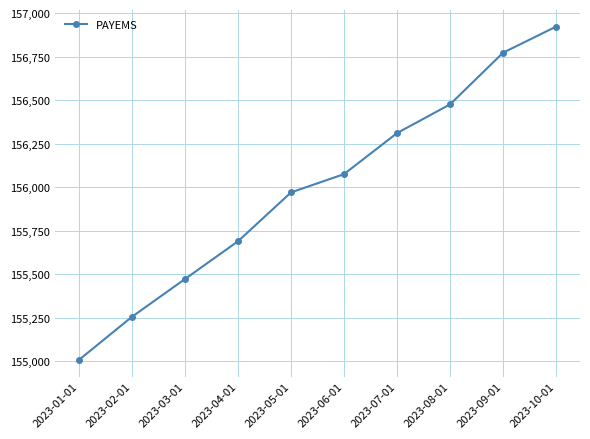

What is the change in value from 2023-03-01 to 2023-06-01?

+603